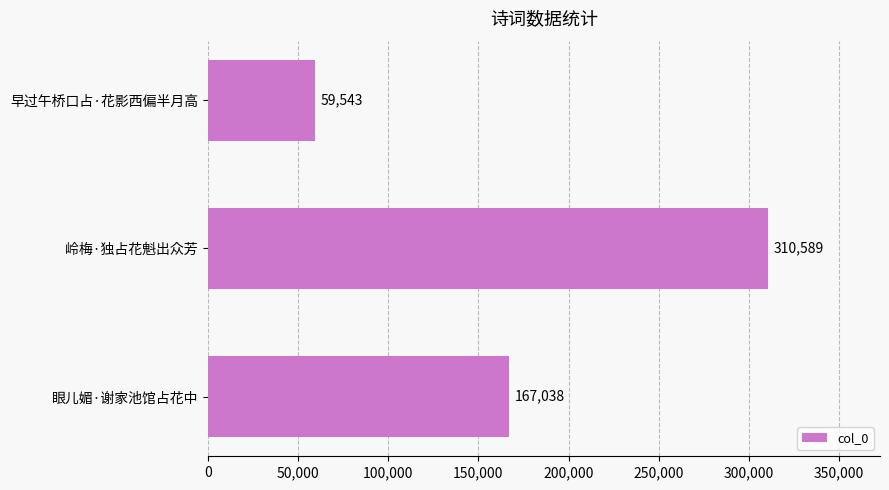

Reading bottom to top, list all the values displayed in this chart.

167038	310589	59543